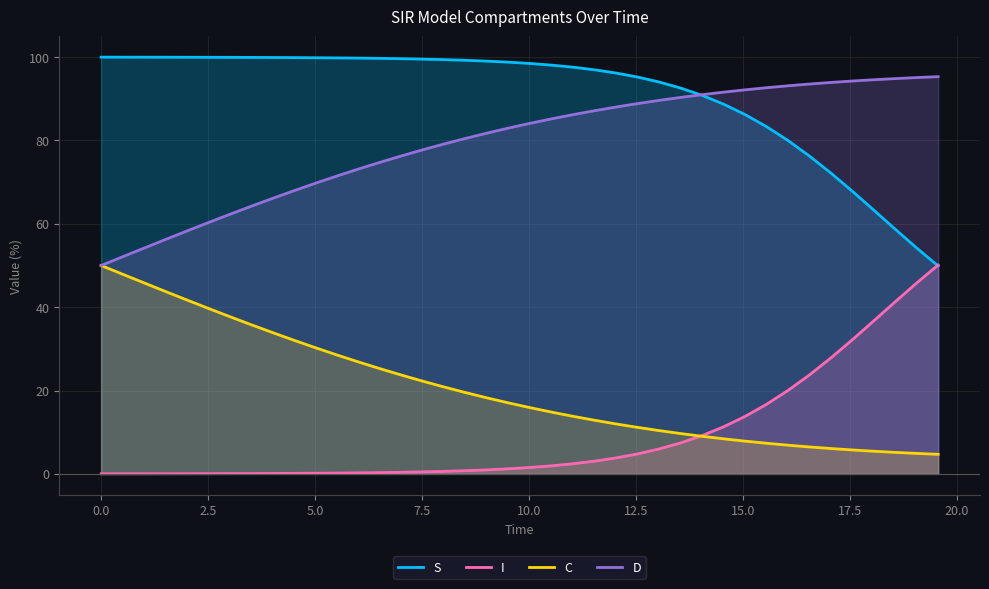

Which series has the largest total across all categories?

S